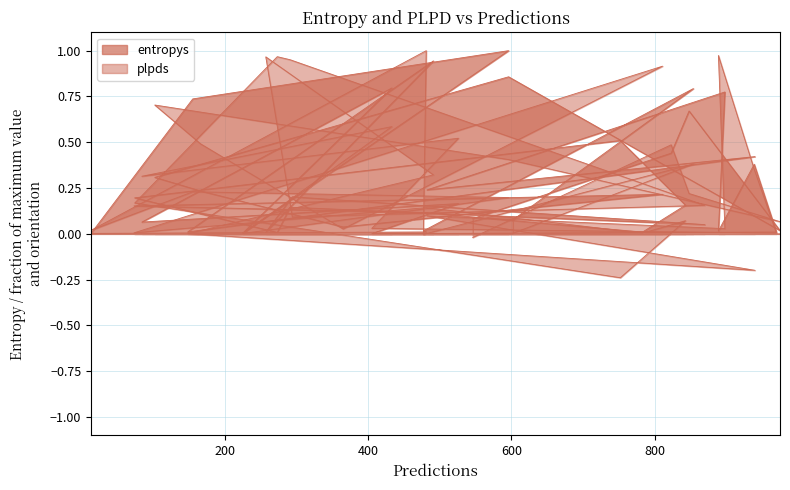

What is the value of the plpds point at the 15th from the left?

0.2